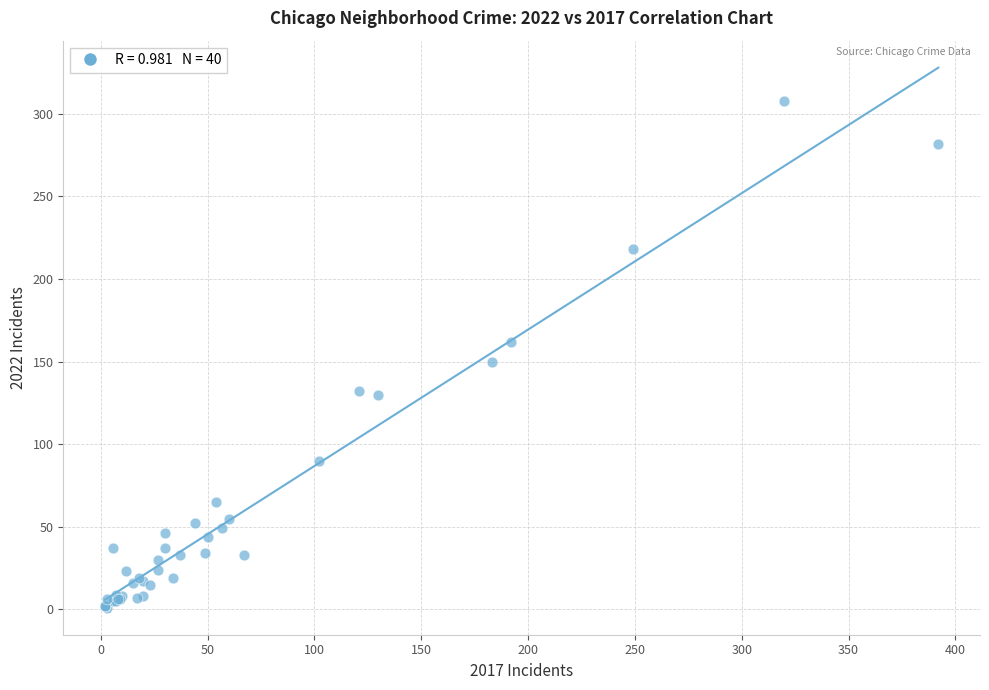

What Y value in the scatter plot is closest to 154?

150